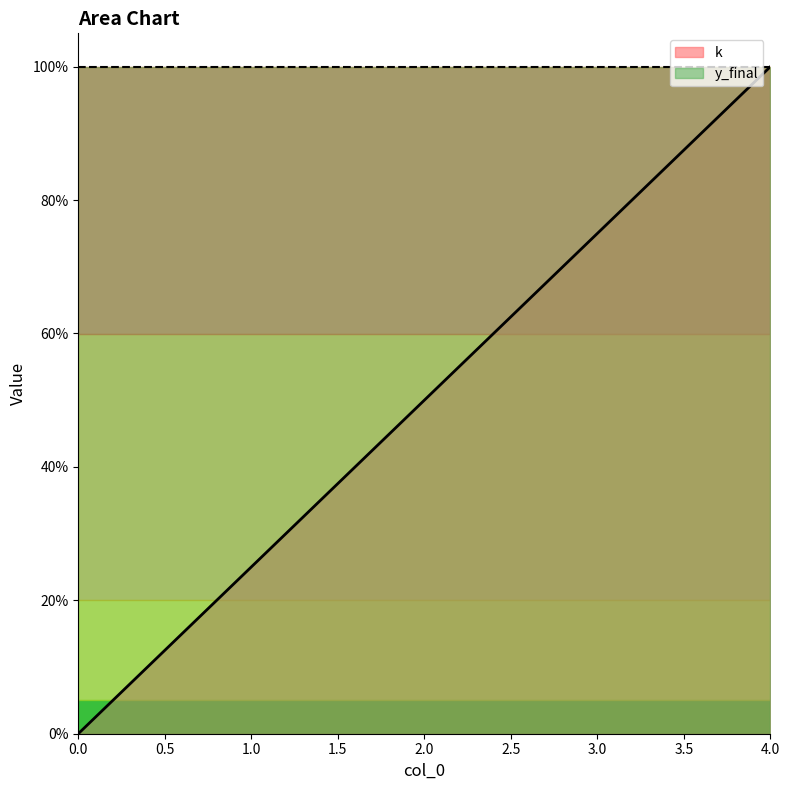

Reading left to right, what are all the values shown in this chart?

0.0	0.2	0.5	0.8	1.0